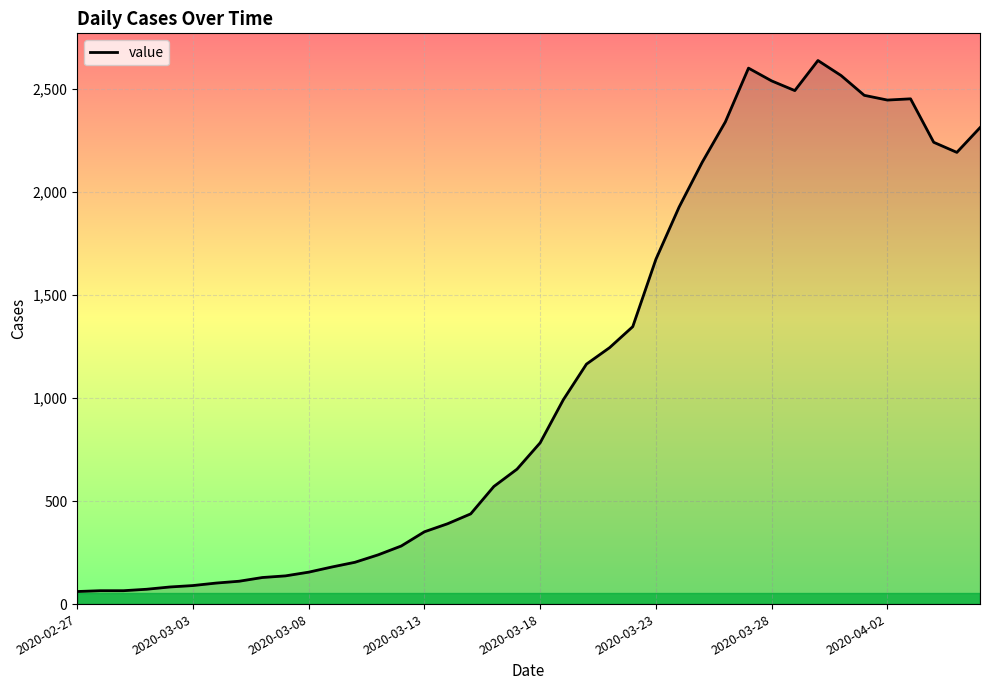

What is the difference between the maximum and minimum values?

2578